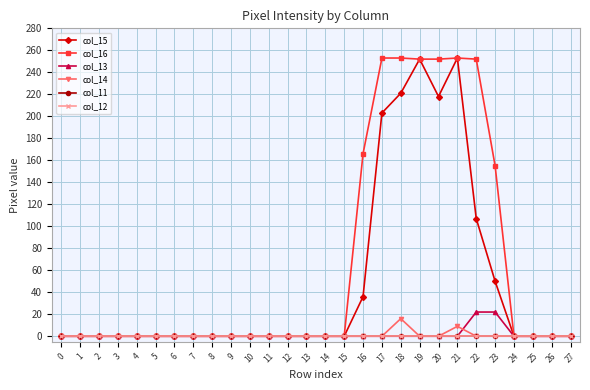

Does the chart have visible grid lines?

Yes